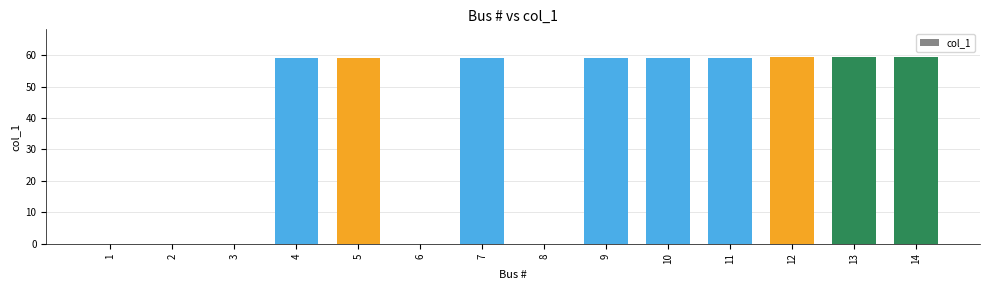

True or false: the data shows 0.0 at 2.

True